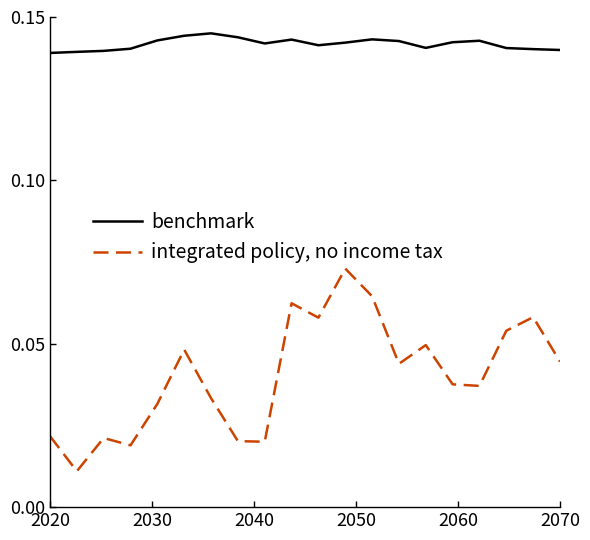

In integrated policy, no income tax, how many points are higher than both neighbors (excluding endpoints)?

6